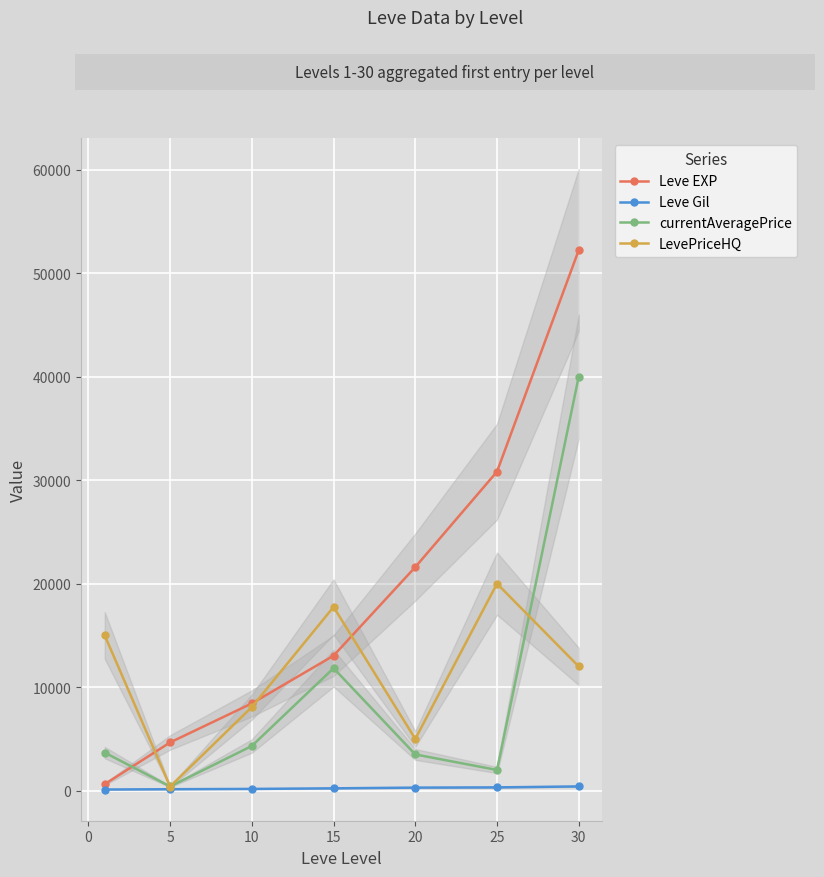

What are all the series names shown in the legend?

Leve EXP, Leve Gil, currentAveragePrice, LevePriceHQ